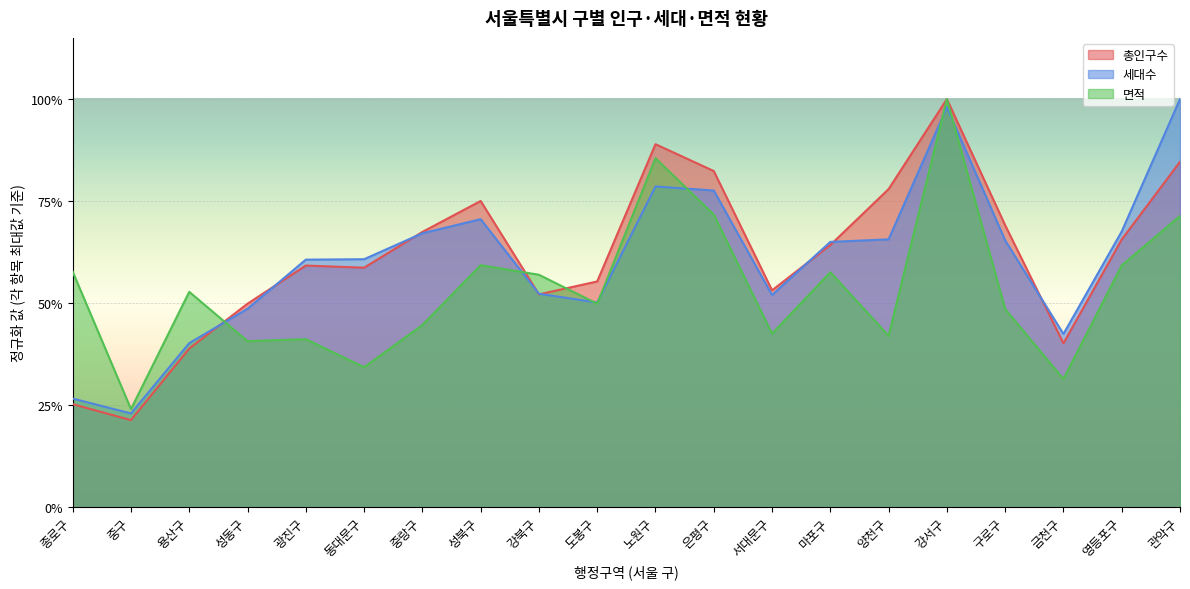

How many intersections are there between 세대수 and 총인구수?

8